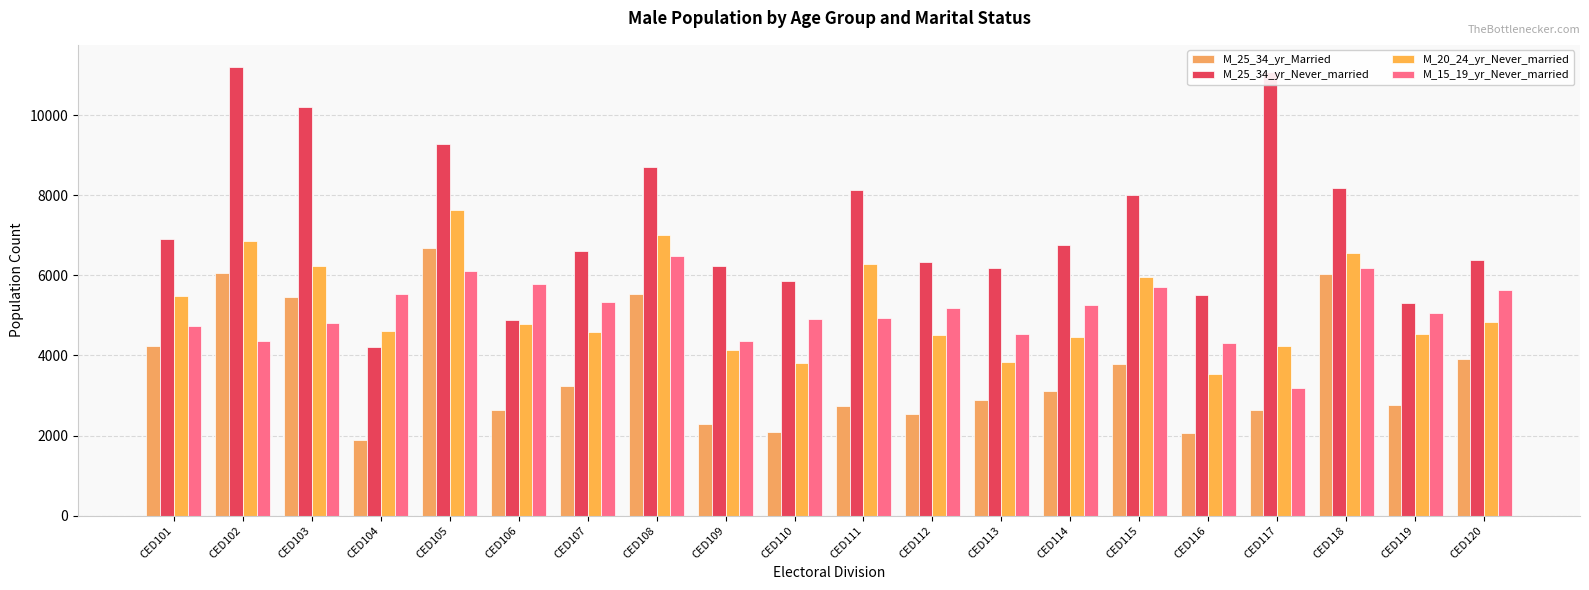

How many values in the M_25_34_yr_Married series are below 3115?

10